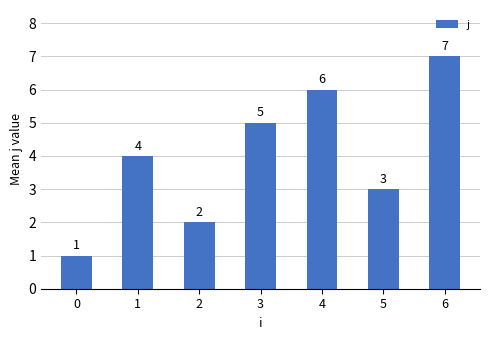

Rank the categories by value from highest to lowest.

6, 4, 3, 1, 5, 2, 0